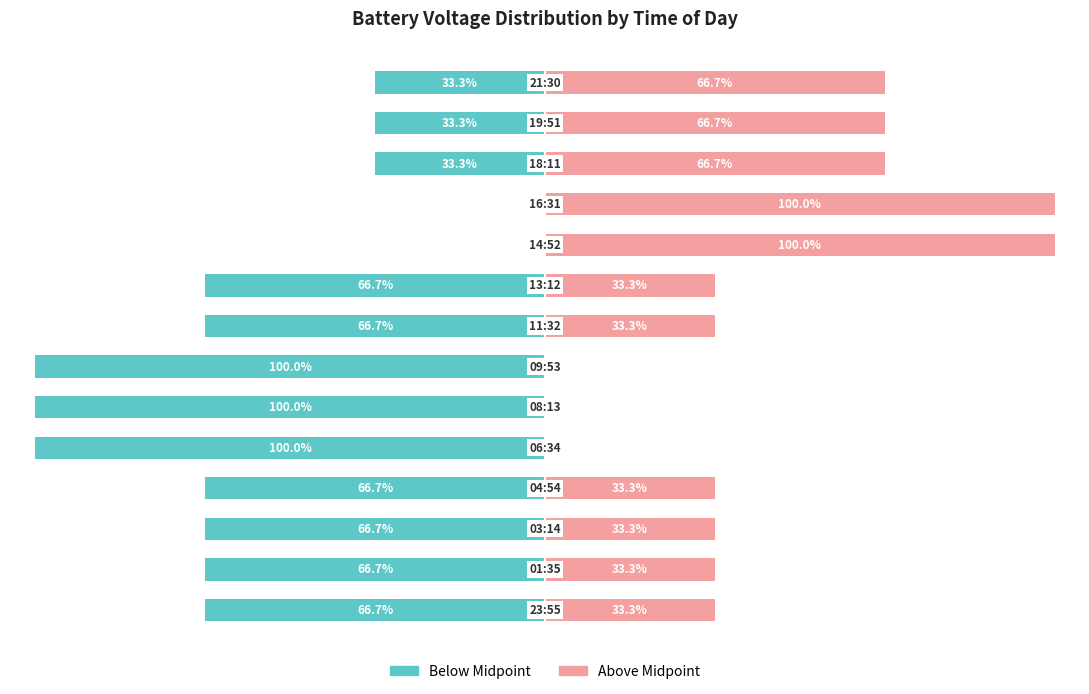

What are all the series names shown in the legend?

Below Midpoint, Above Midpoint